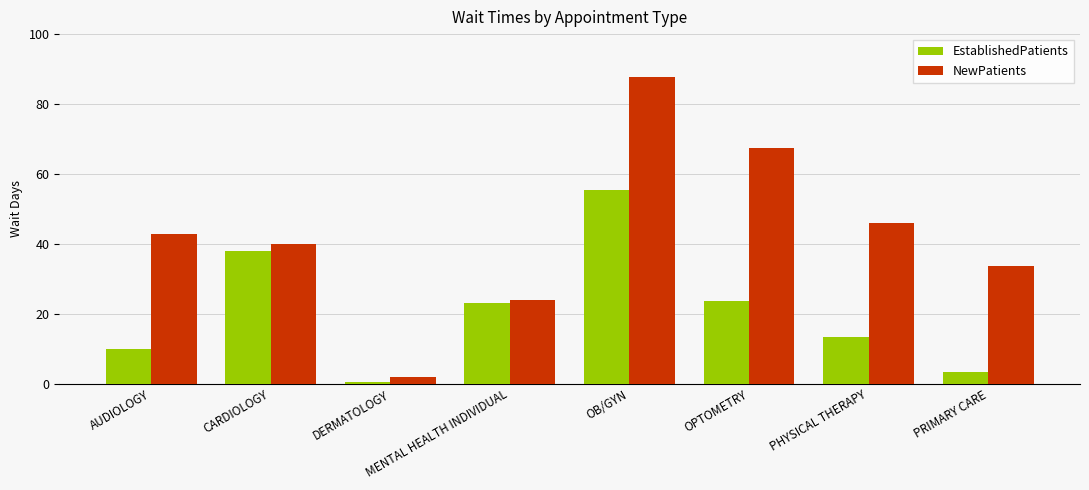

Count the number of data series in this chart.

2